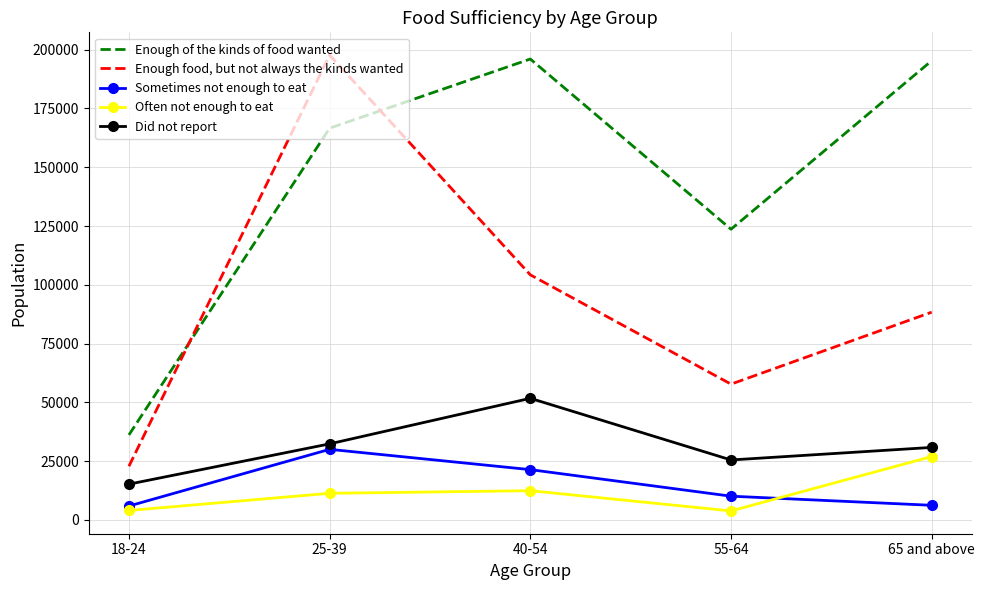

Is it true that Did not report equals 43541 at 55-64?

False